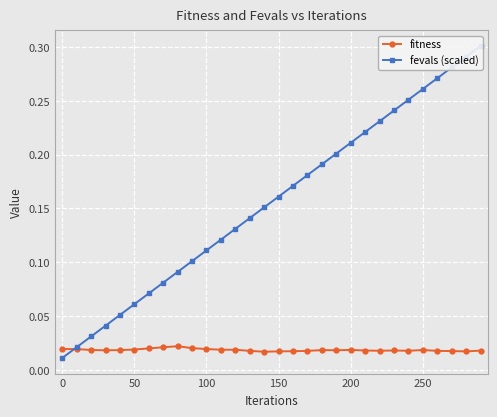

What is the difference between the second highest and minimum values in the fevals (scaled) series?

0.3